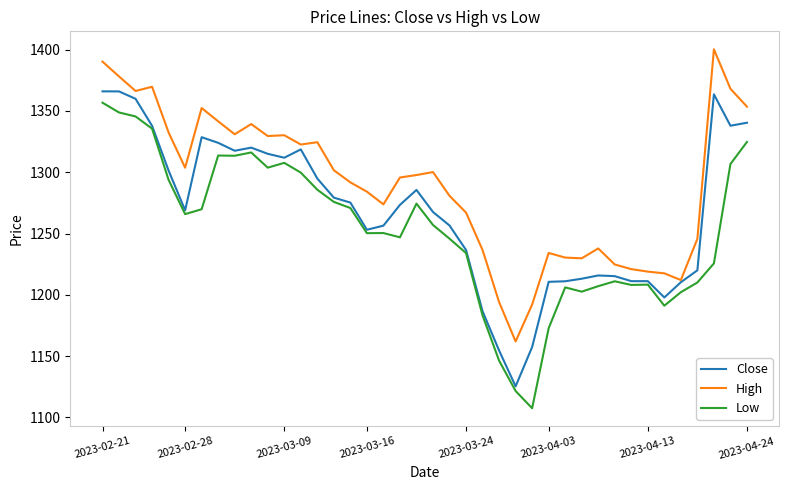

Which series has the largest total across all categories?

High